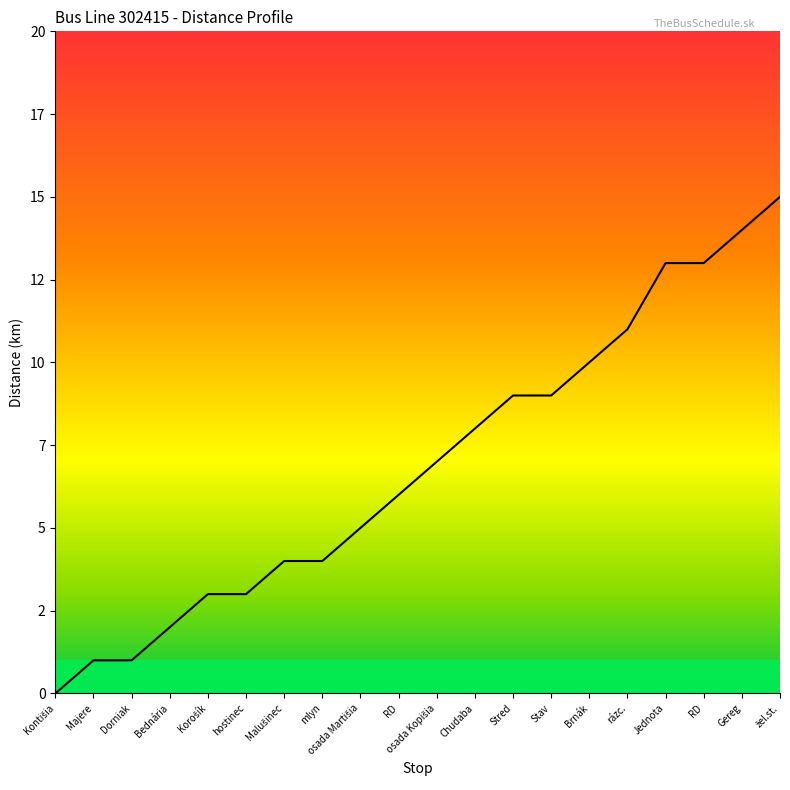

Rank the categories by value from lowest to highest.

Kontišia, Majere, Dorniak, Bednária, Korošík, hostinec, Malušinec, mlyn, osada Martišia, RD, osada Kopišia, Chudaba, Stred, Stav, Brnák, rázc., Jednota, RD, Gereg, žel.st.